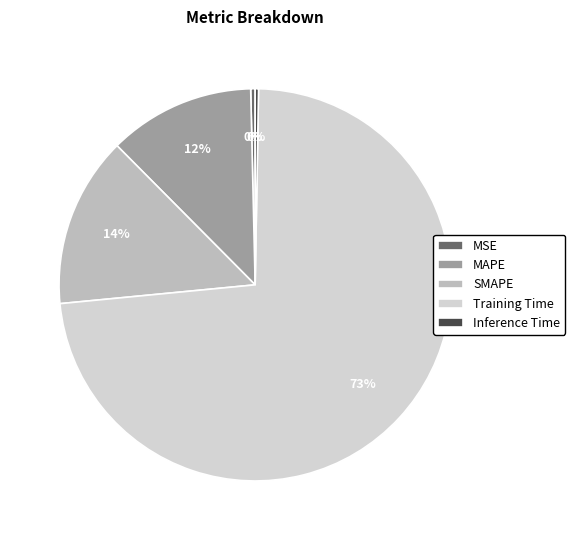

Does any single category account for the majority?

Yes